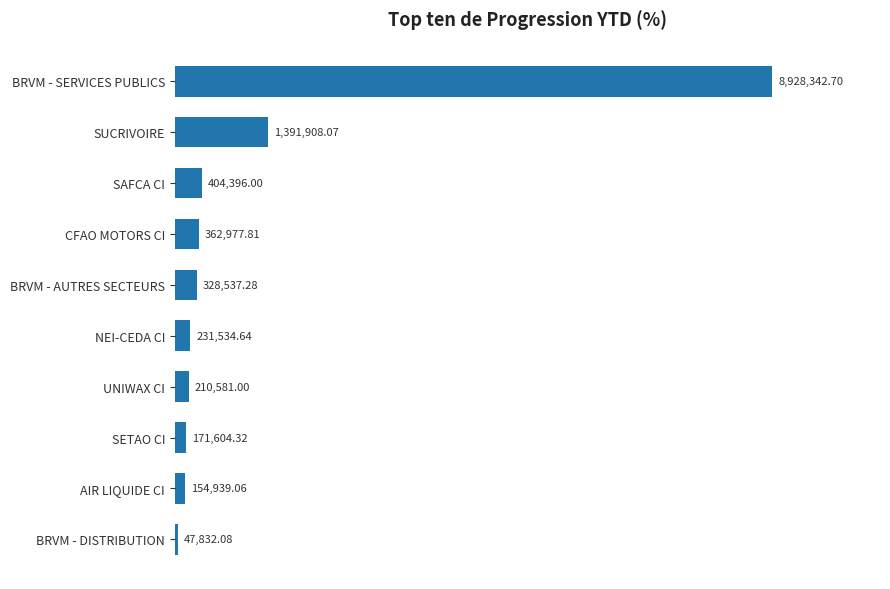

What is the sum of all values?

12232653.0